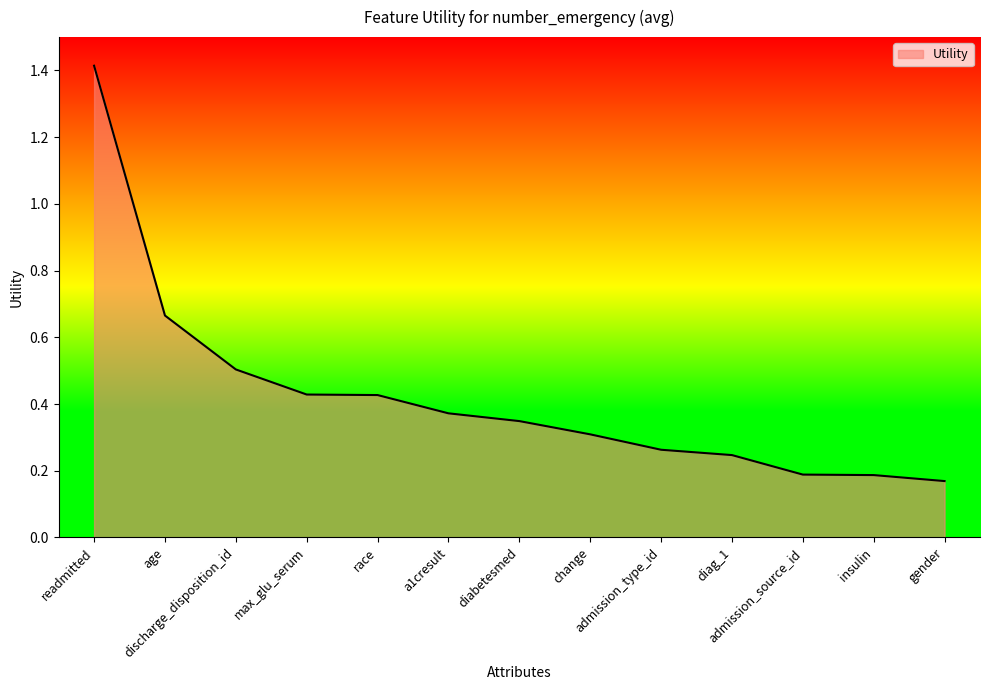

What is the difference between the maximum and minimum values?

1.2